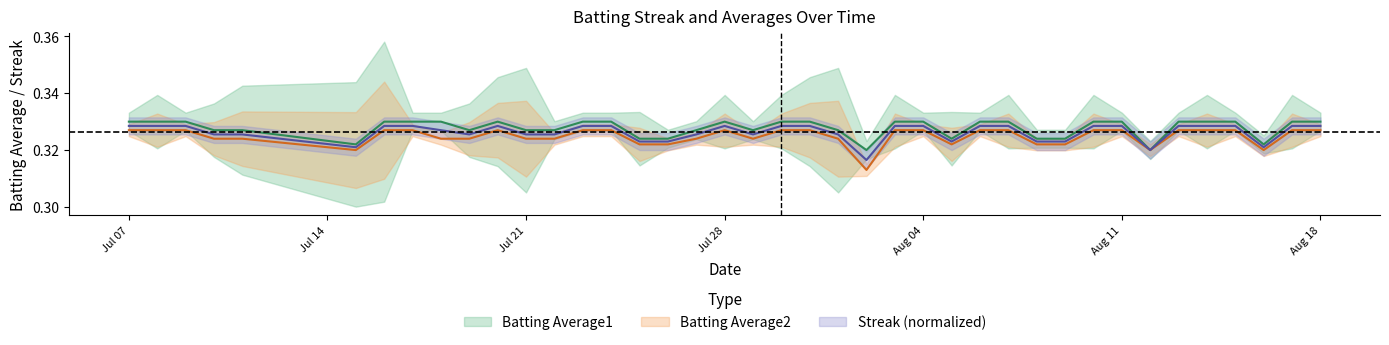

Between 2010-07-09 and 2010-07-31, which series saw the biggest shift?

Batting Average1